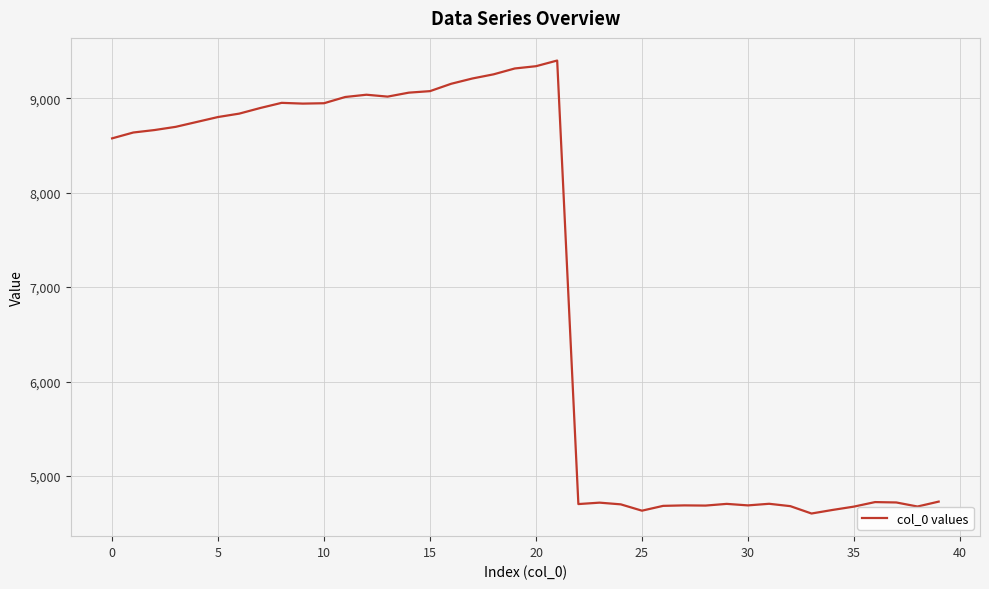

What is the difference between the maximum and minimum values?

4796